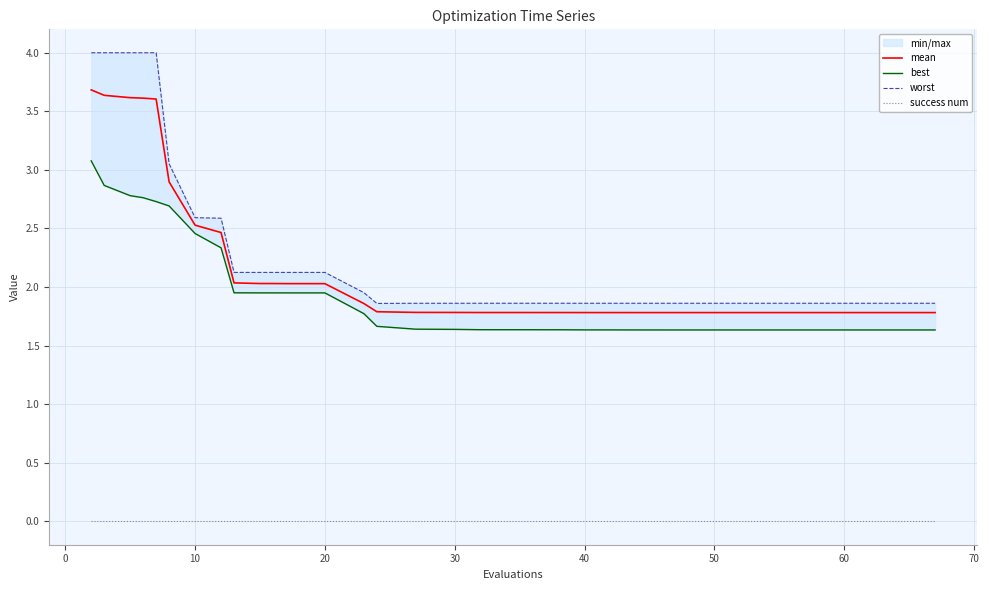

What is the highest value of the mean series?

3.7